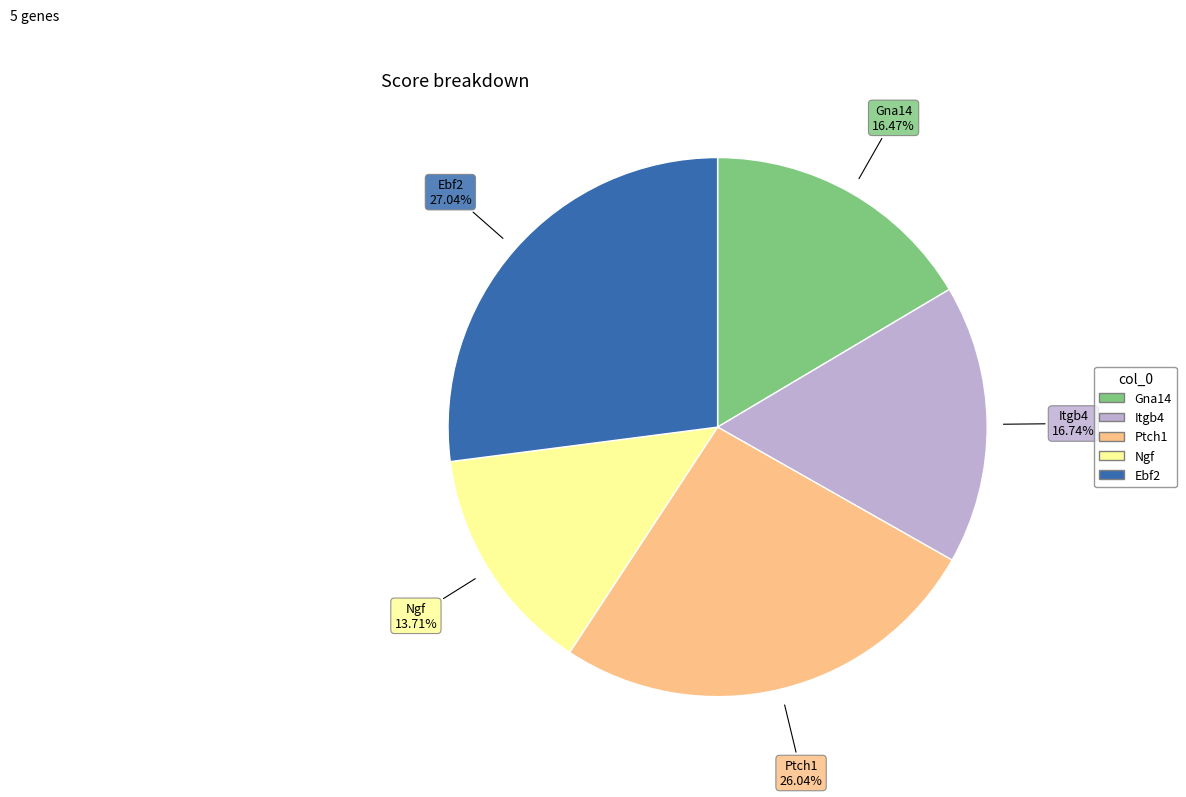

True or false: Ngf accounts for 14% of the total.

True